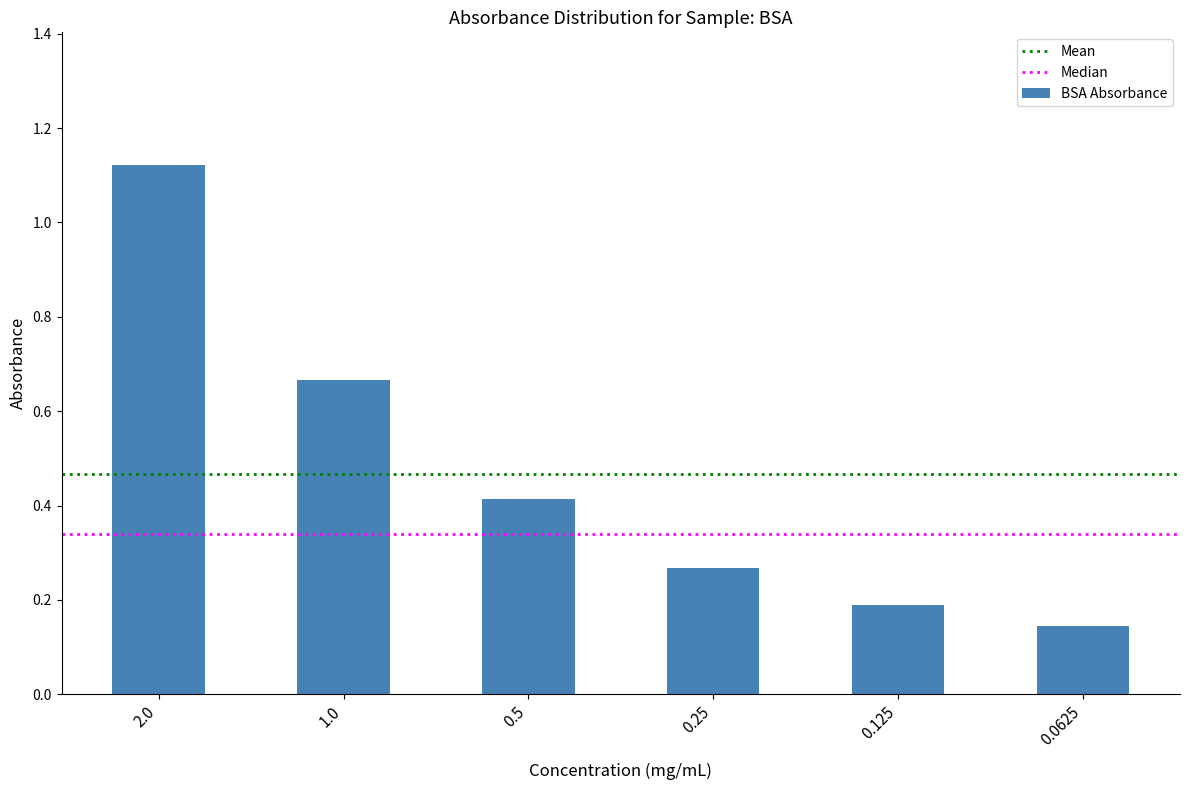

At which category does the chart reach its minimum across all series?

0.0625